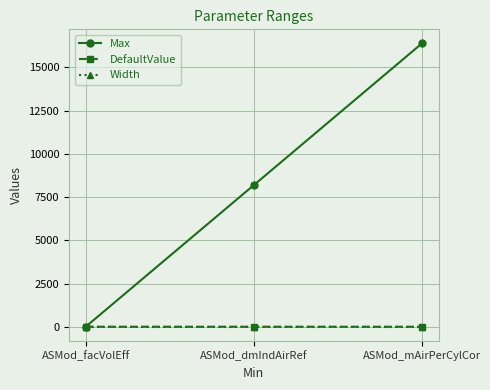

How many lines are shown in the chart?

3